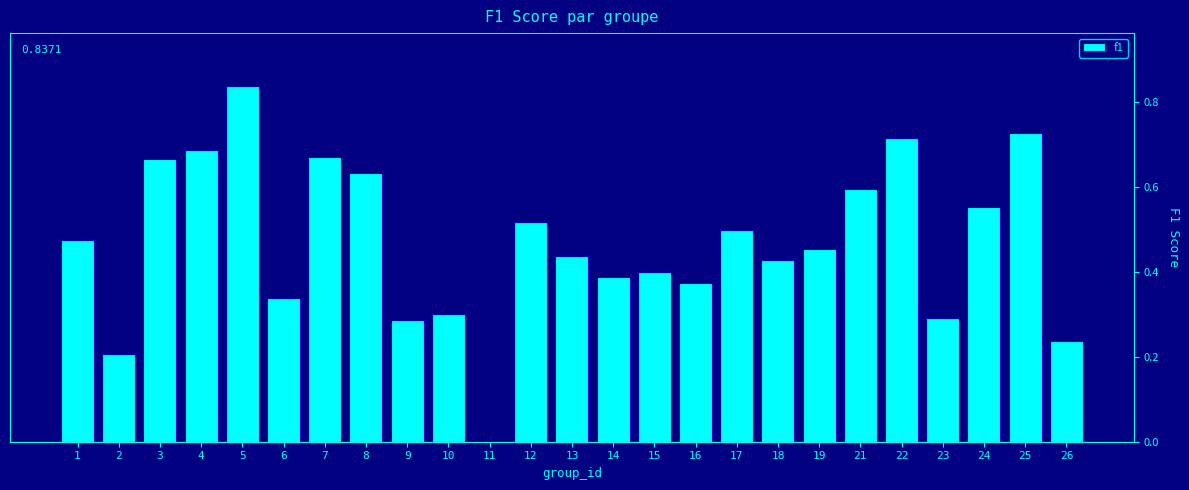

What is the sum of all values?

11.7